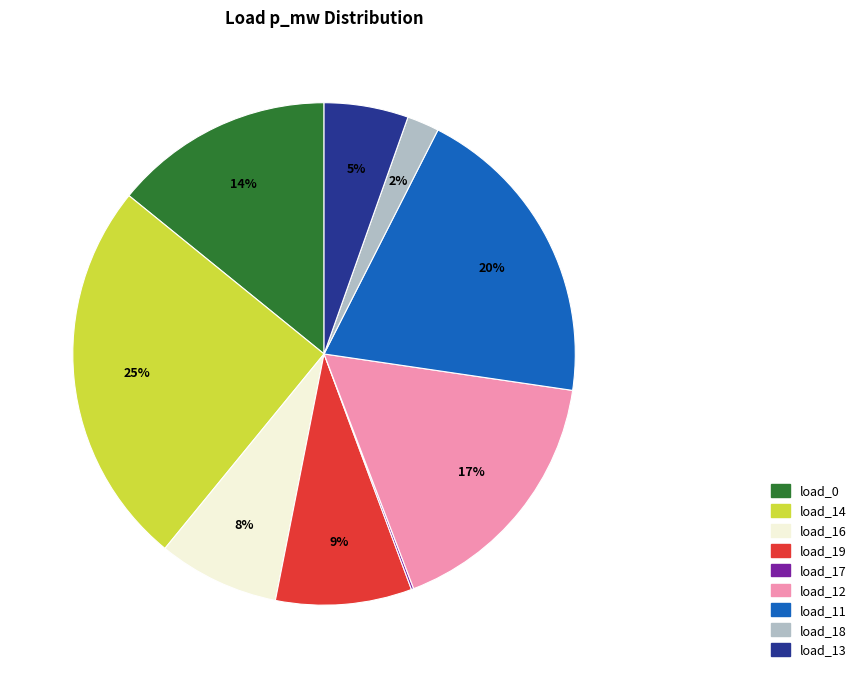

Combined, do load_0 and load_13 account for over 50%?

No